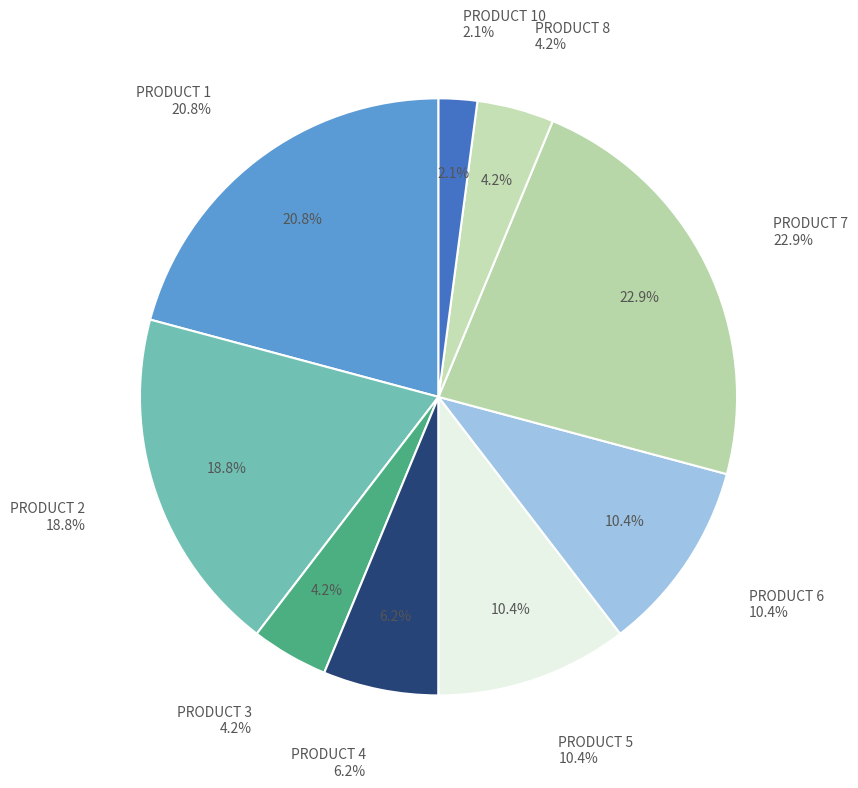

Combined, what portion of the pie is PRODUCT 4 and PRODUCT 3?

10.4%